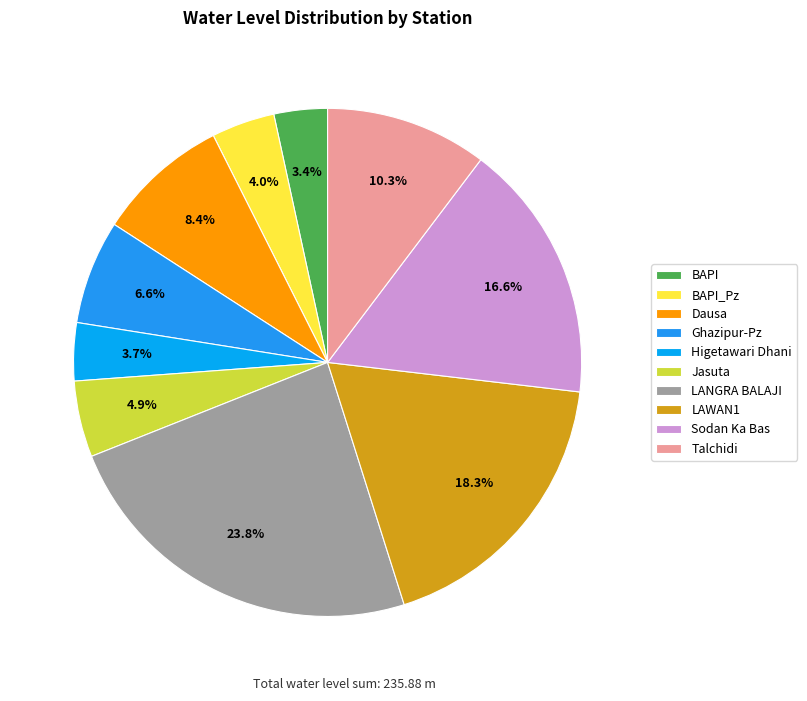

To the nearest percent, what is the difference between the LAWAN1 and Dausa slice percentages?

10%